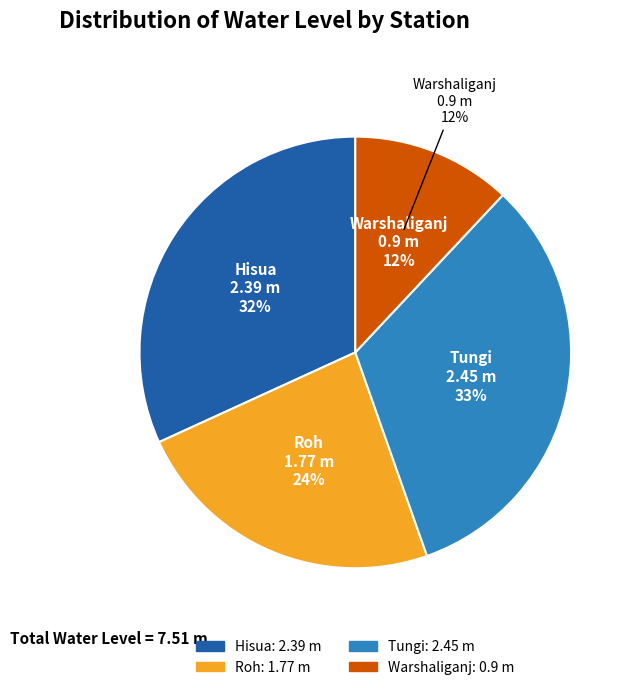

To the nearest percent, what is the difference between the Warshaliganj and Hisua slice percentages?

20%